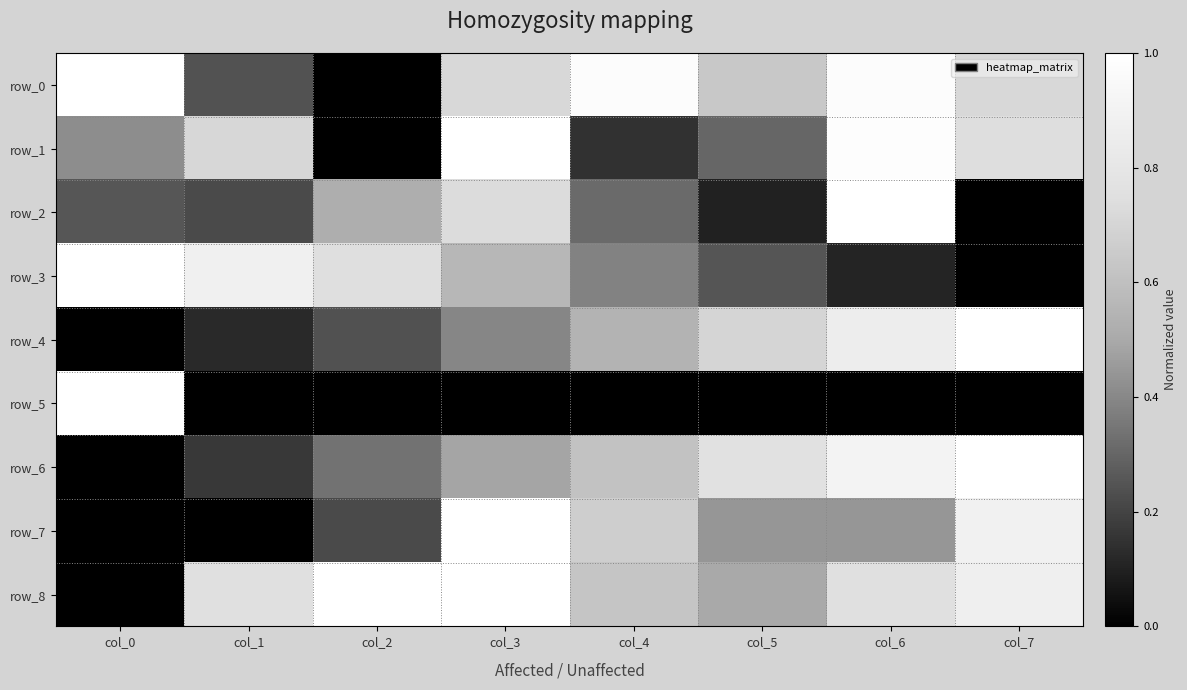

Which series has the largest total across all categories?

row_8